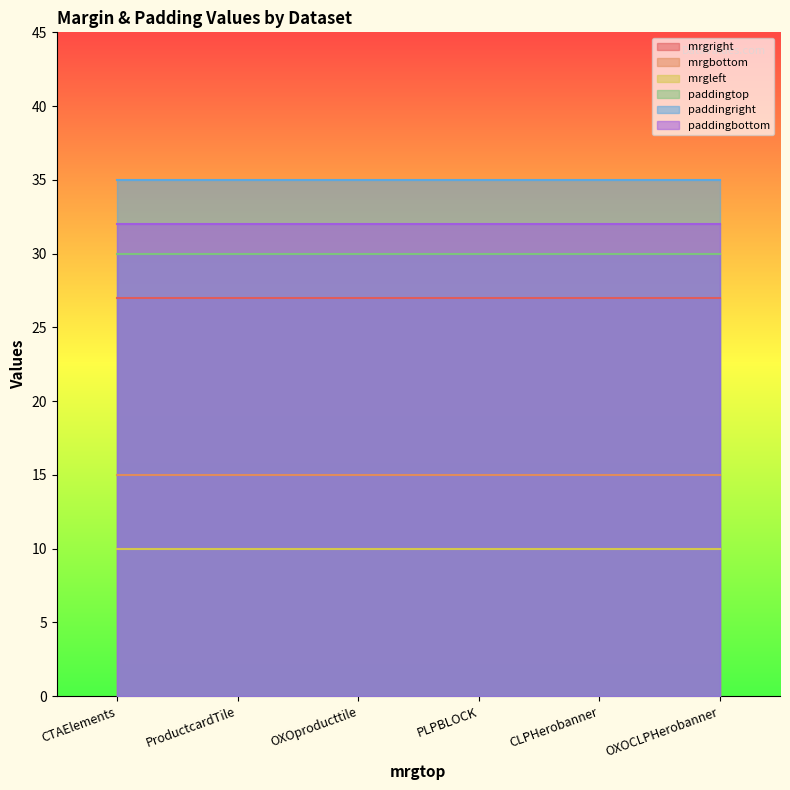

What is the difference between the highest and lowest values at OXOCLPHerobanner?

25